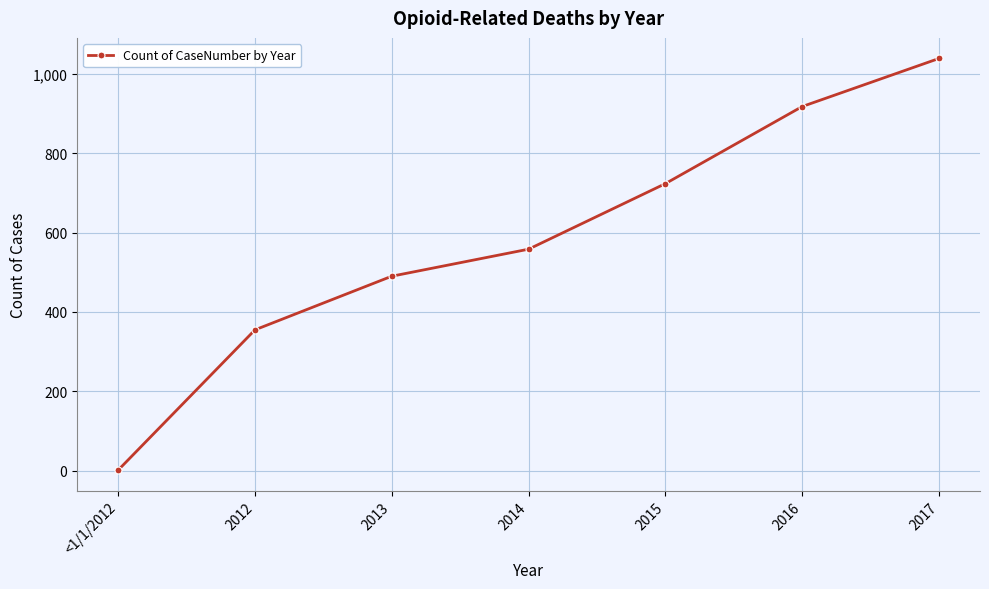

How many distinct data groups are displayed?

1